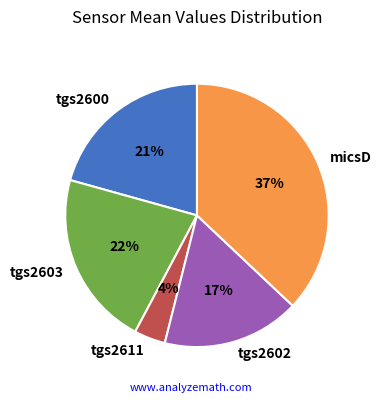

How many slices are in this pie chart?

5